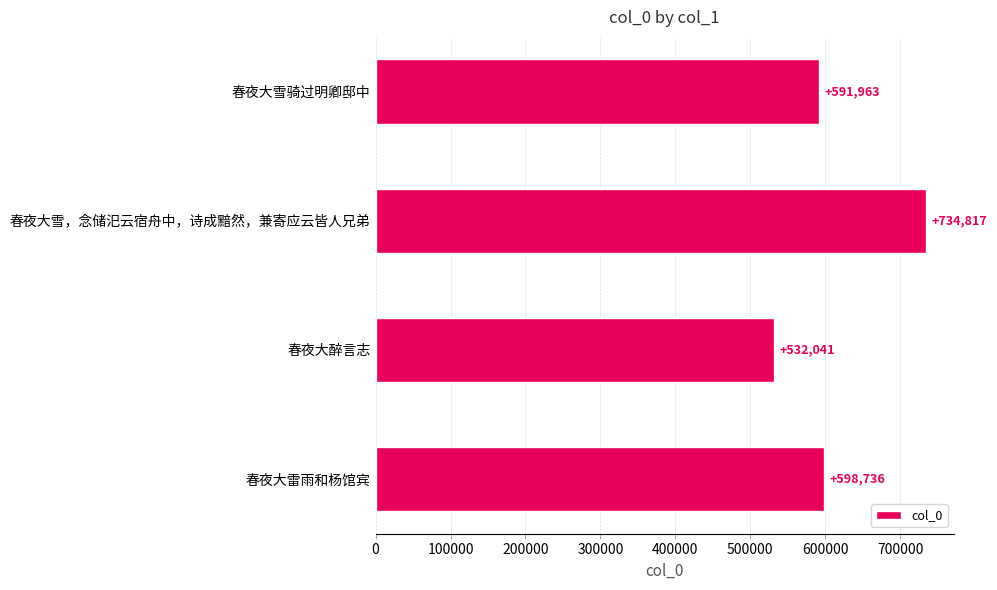

List the labels in order of value, largest first.

春夜大雪，念储汜云宿舟中，诗成黯然，兼寄应云皆人兄弟, 春夜大雷雨和杨馆宾, 春夜大雪骑过明卿邸中, 春夜大醉言志